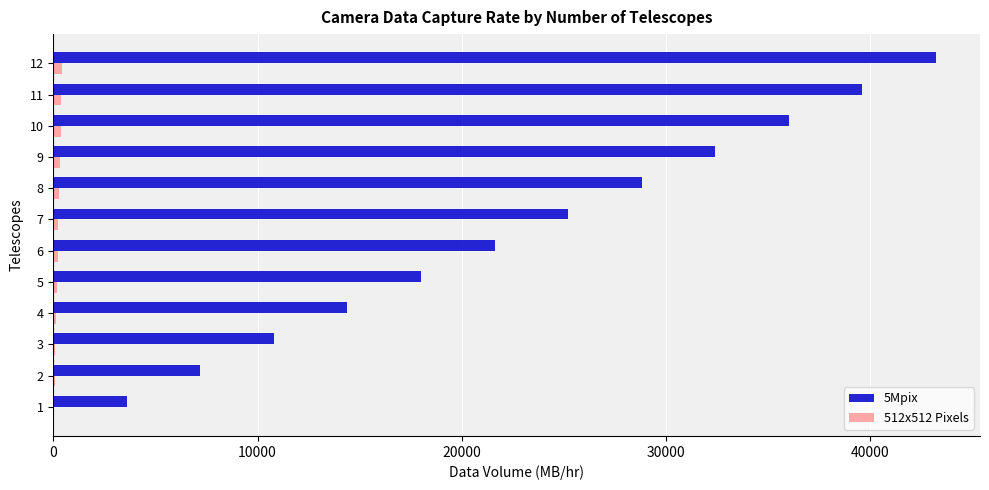

The value of 5Mpix at 1 is 6233. True or false?

False